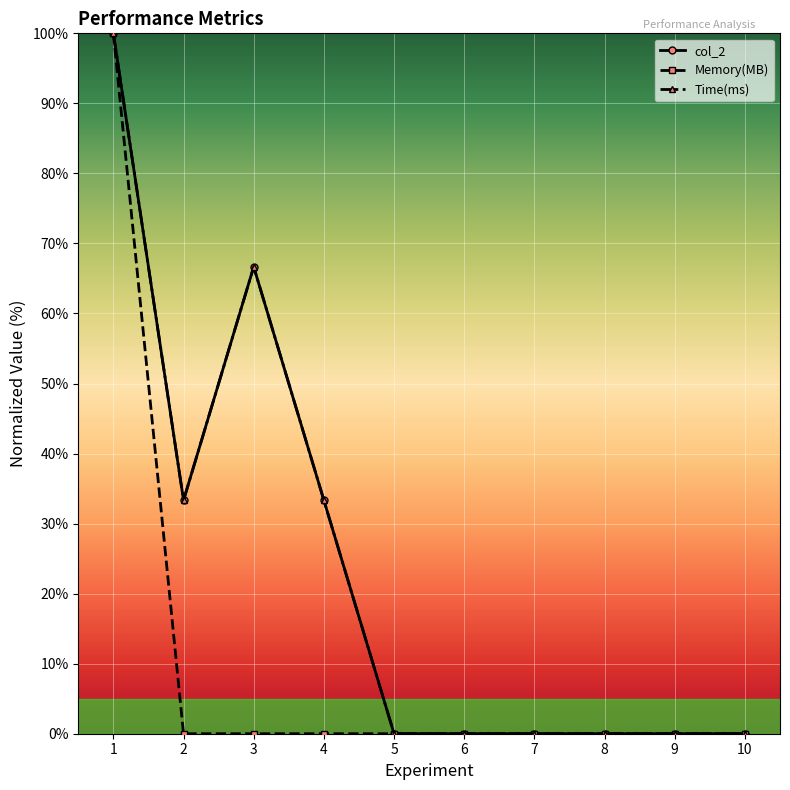

Does the chart have visible grid lines?

Yes